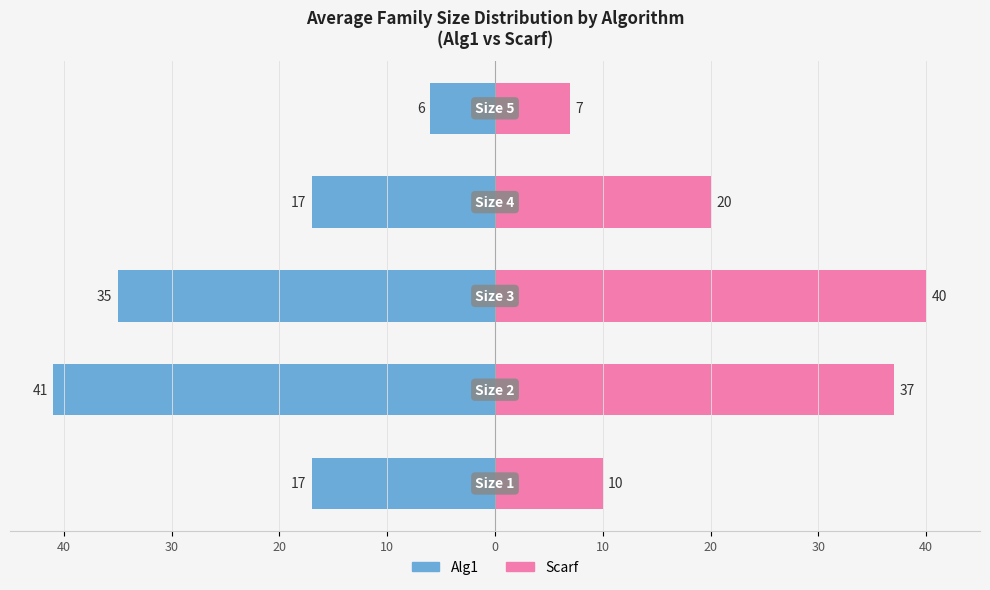

Does the chart contain stacked bars?

No